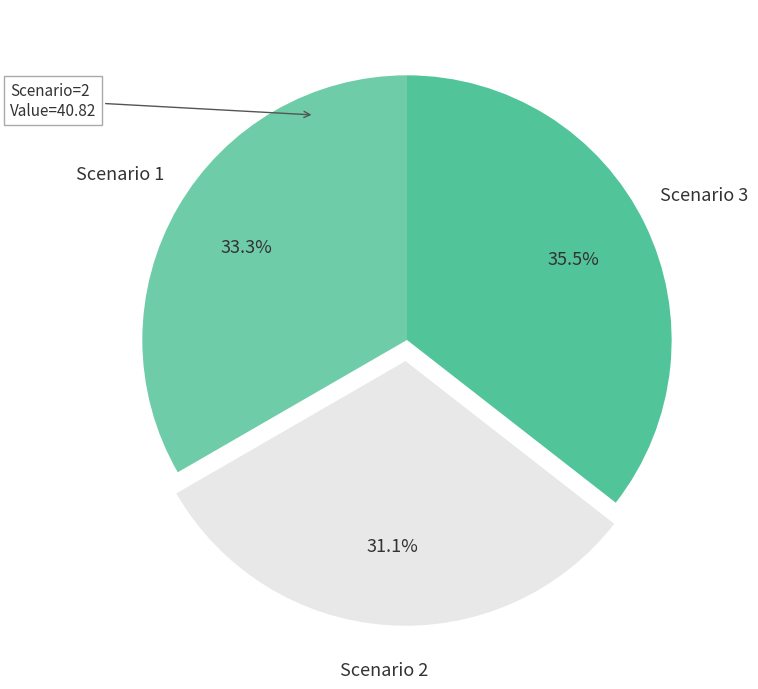

Which category has the biggest portion of the pie?

Scenario 3